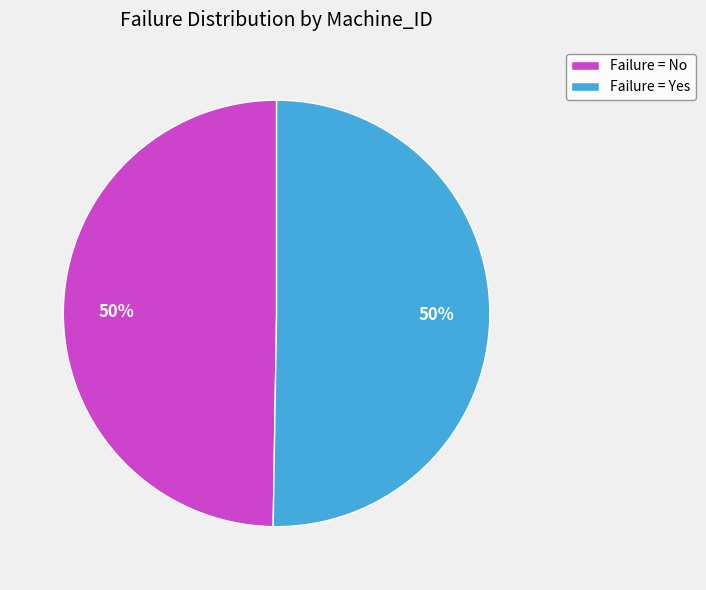

What percentage is the Failure = No slice, to the nearest percent?

50%